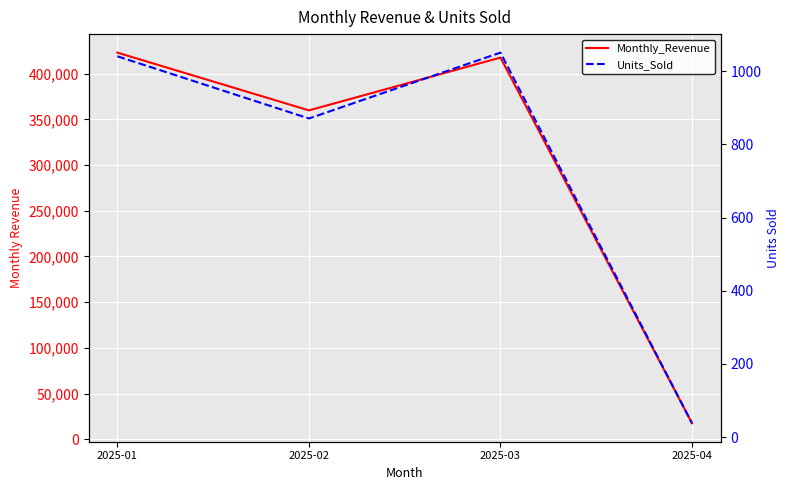

Is this an area chart (filled region under the line)?

No